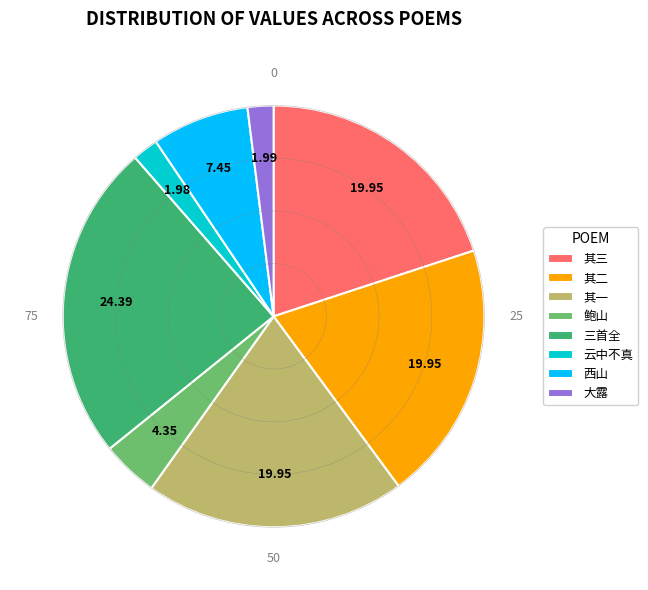

To the nearest percent, what is the average slice percentage?

12%